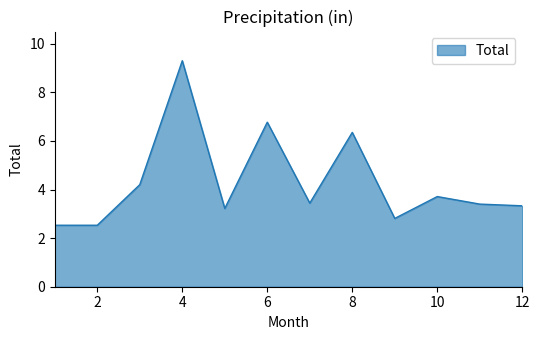

How many lines are shown in the chart?

1